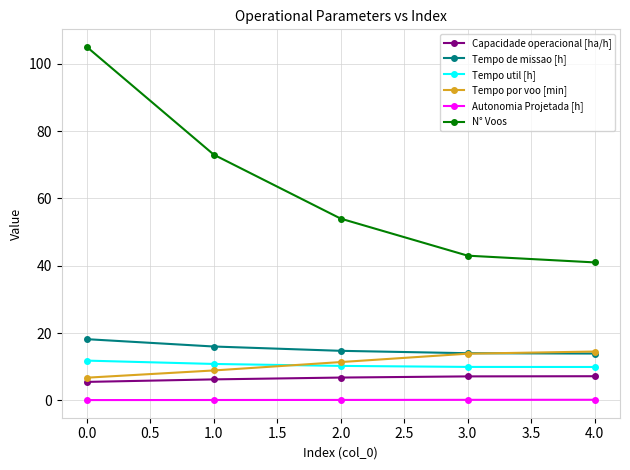

What is the highest value of the Tempo por voo [min] series?

14.5